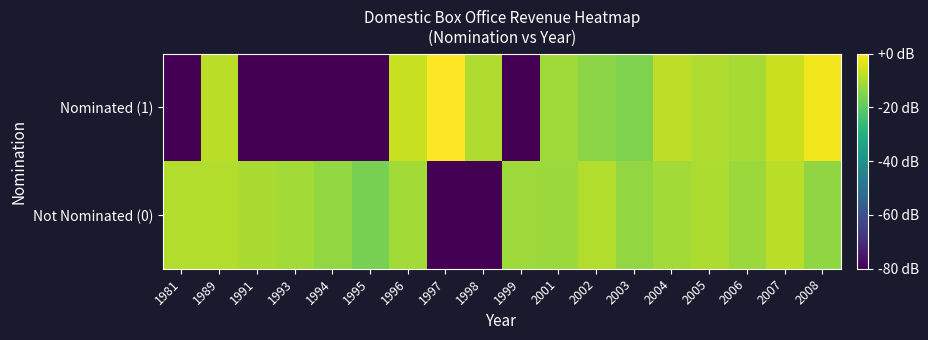

Reading right to left, what are all the values shown in this chart?

Not Nominated (0): 2008=-13.4	2007=-8.2	2006=-11.9	2005=-9.9	2004=-11.0	2003=-12.8	2002=-9.2	2001=-12.0	1999=-11.7	1998=-80.0	1997=-80.0	1996=-11.2	1995=-16.4	1994=-13.1	1993=-11.1	1991=-10.2	1989=-9.4	1981=-9.3
Nominated (1): 2008=-1.8	2007=-6.3	2006=-10.4	2005=-9.6	2004=-8.0	2003=-15.5	2002=-14.0	2001=-11.3	1999=-80.0	1998=-9.7	1997=0.0	1996=-6.7	1995=-80.0	1994=-80.0	1993=-80.0	1991=-80.0	1989=-8.4	1981=-80.0